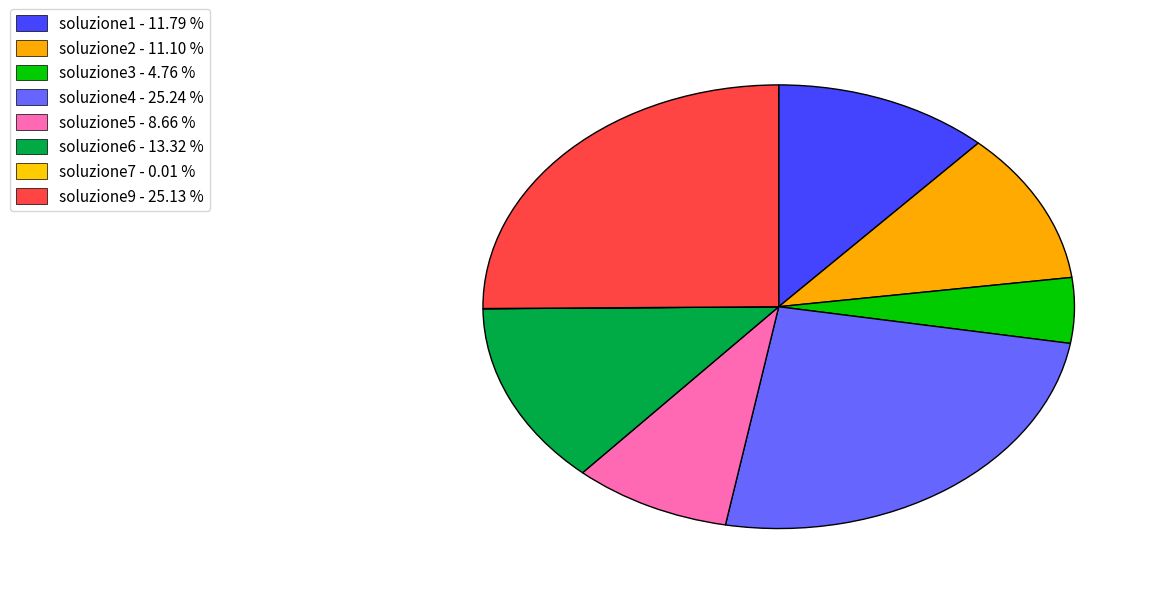

To the nearest percent, what is the difference between the largest and smallest slice percentages?

25%